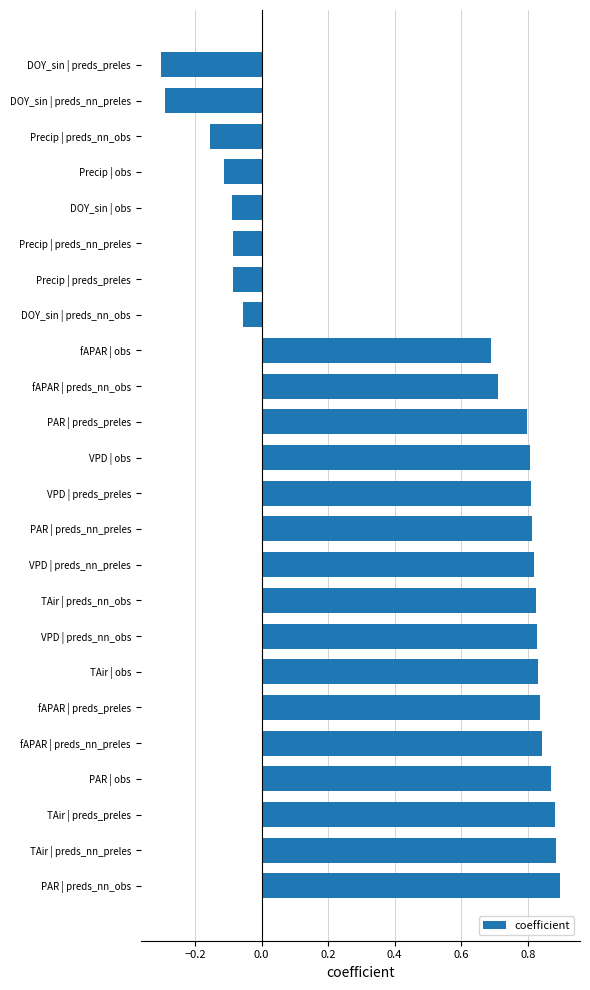

Is it true that the value at fAPAR | obs is 0.7?

True